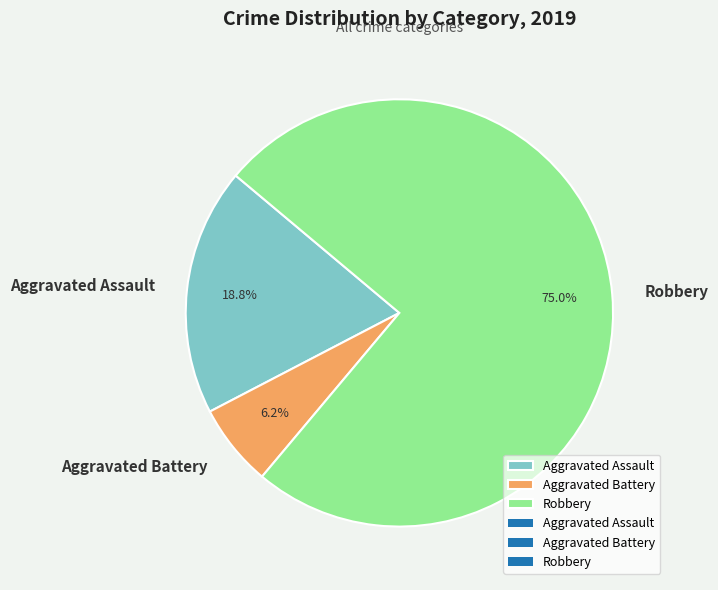

Is Aggravated Battery the majority of the pie?

No